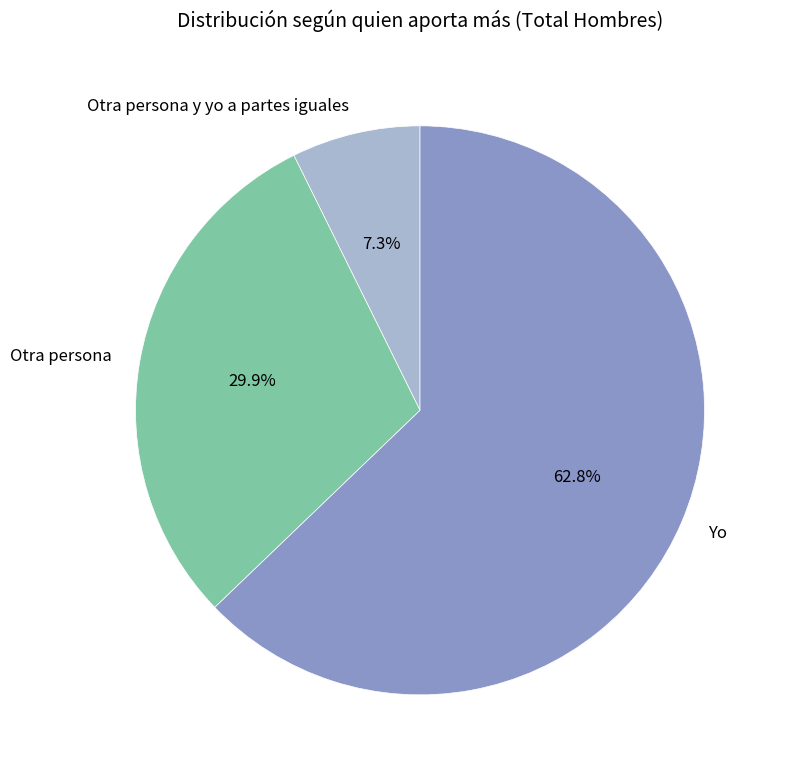

Which slice is the largest?

Yo